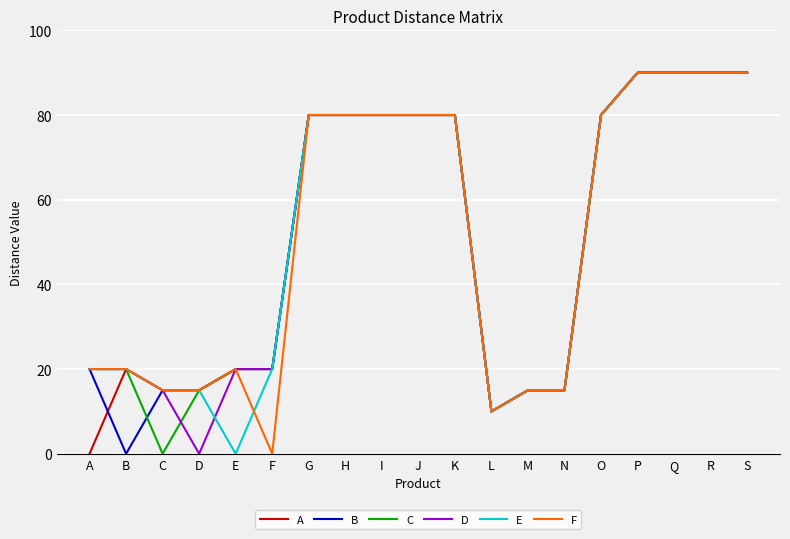

Read the D value at H.

80